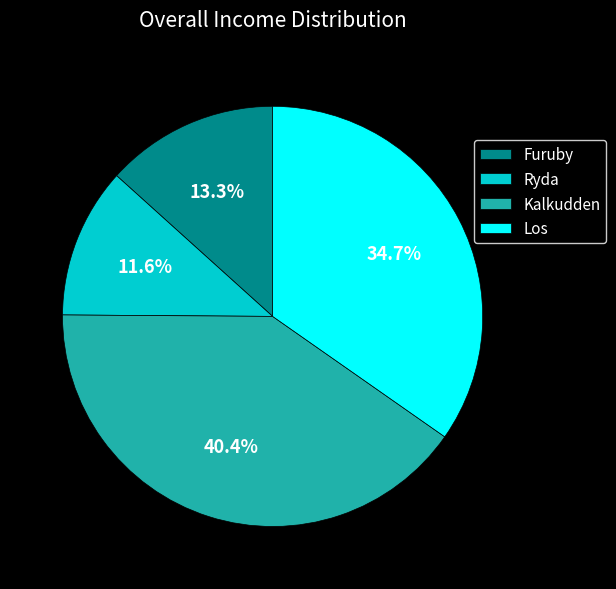

Combined, do Kalkudden and Los account for over 50%?

Yes